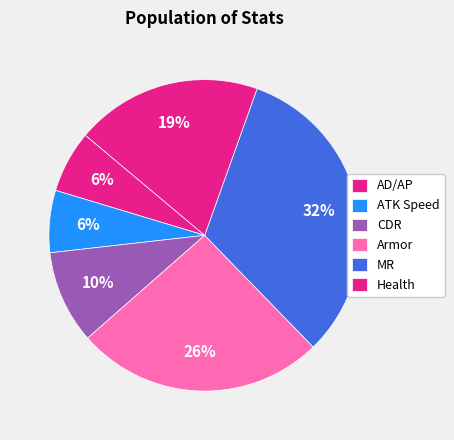

Does MR account for over 50% of the chart?

No